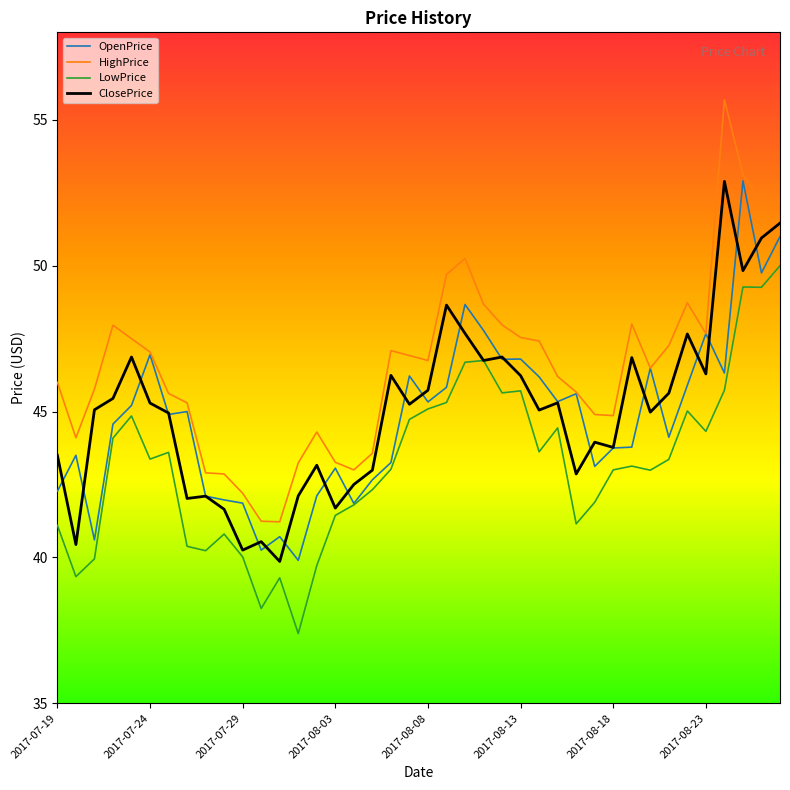

True or false: ClosePrice and HighPrice intersect in this chart.

False